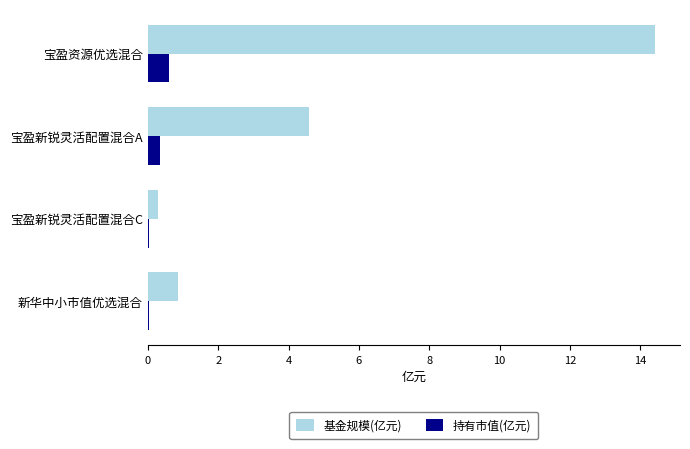

Which series changed the most between 宝盈新锐灵活配置混合A and 新华中小市值优选混合?

基金规模(亿元)